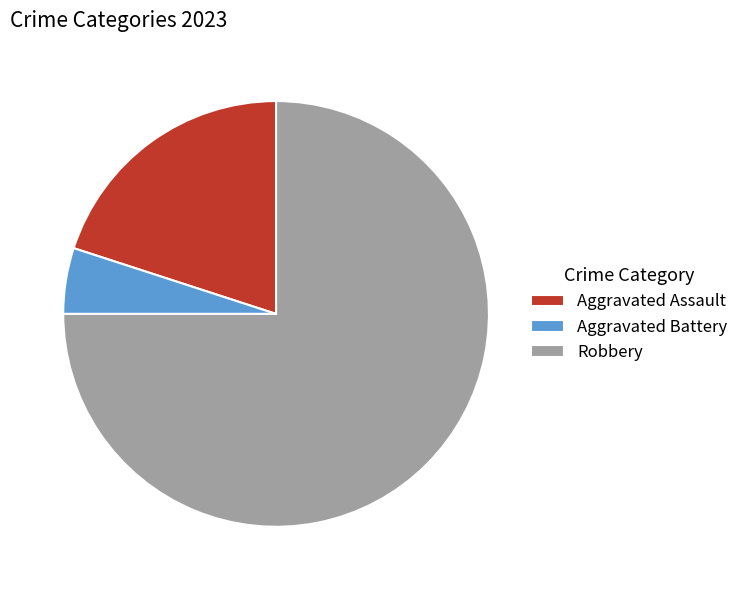

Which category accounts for the majority?

Robbery